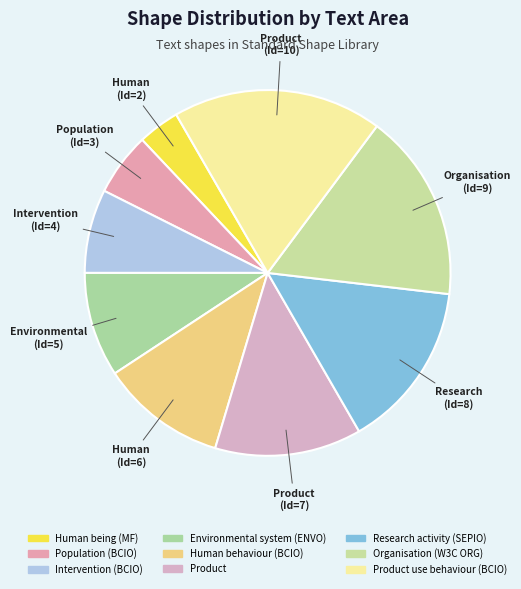

Rank the categories by value from lowest to highest.

Human being (MF), Population (BCIO), Intervention (BCIO), Environmental system (ENVO), Human behaviour (BCIO), Product, Research activity (SEPIO), Organisation (W3C ORG), Product use behaviour (BCIO)